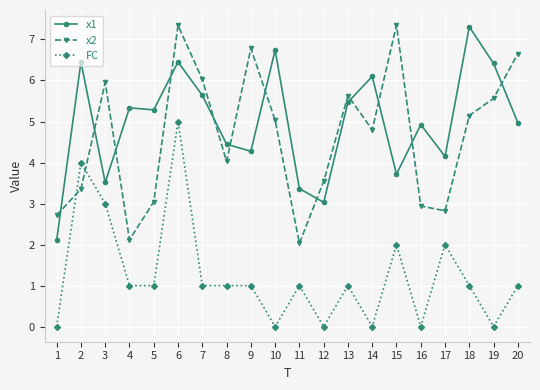

What are all the series names shown in the legend?

x1, x2, FC